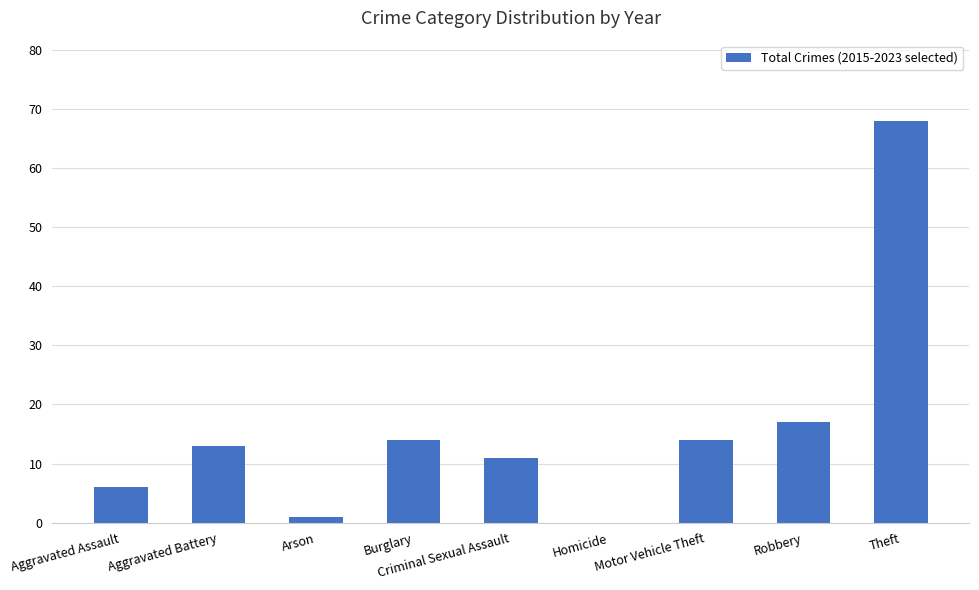

At which label is the value closest to 34?

Robbery